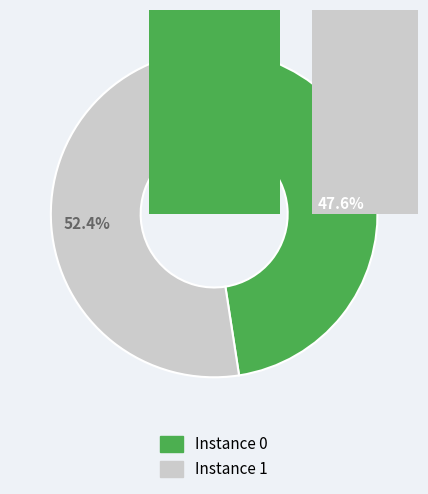

To the nearest percent, what percentage of the pie is 0?

48%